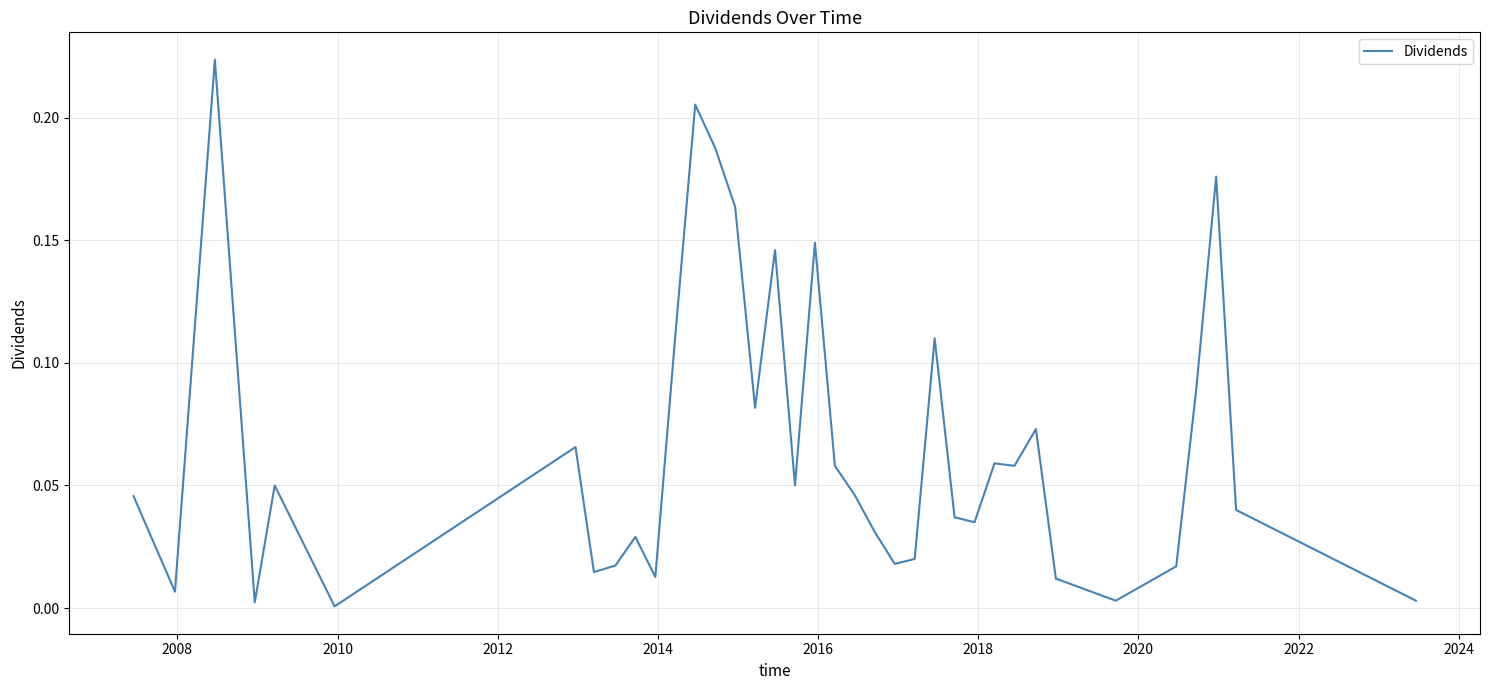

What is the difference between the second highest and second lowest values?

0.2